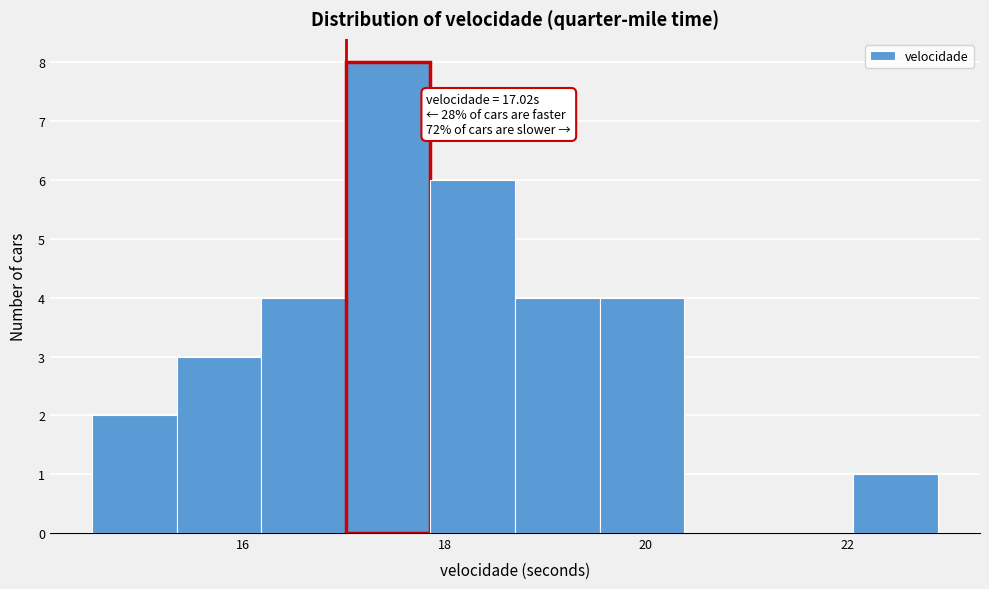

Which range on the x-axis has the tallest bar?

17.02 to 17.86